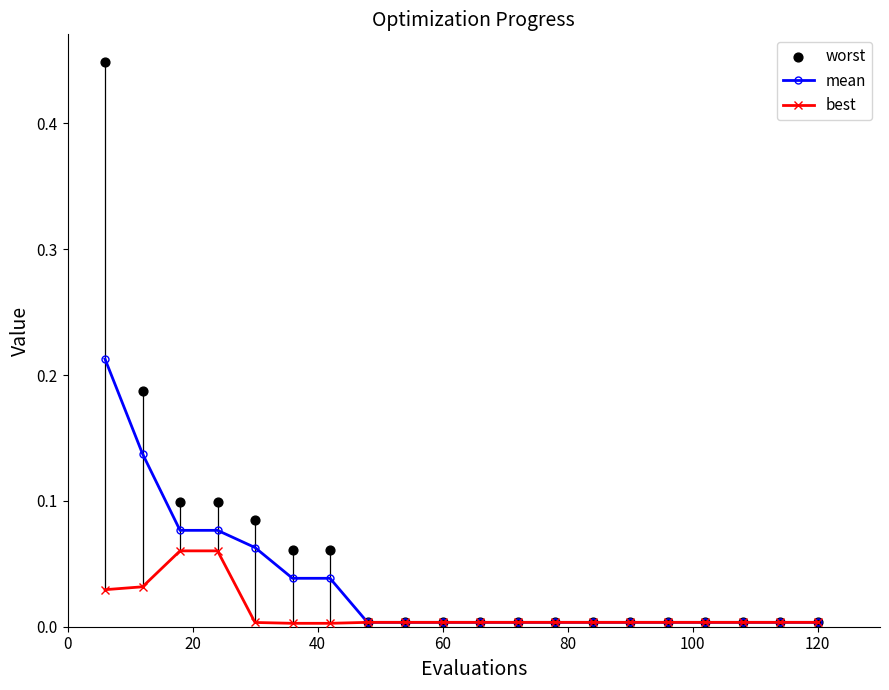

Which series has the widest spread of Y values?

worst